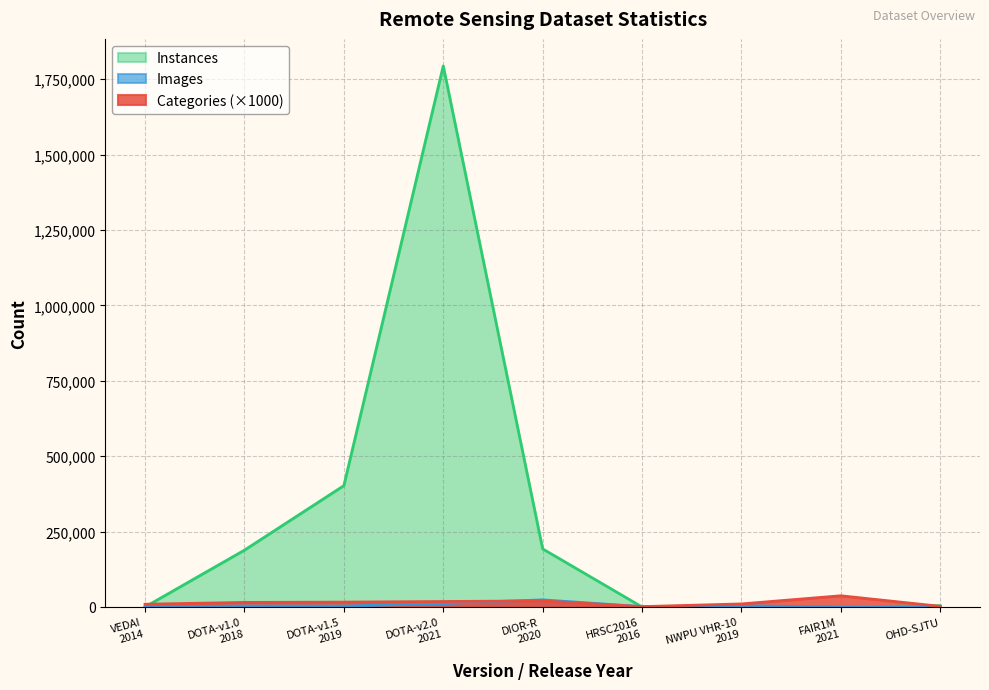

What value does the Instances series have at DIOR-R
2020, to the nearest 10?

192520